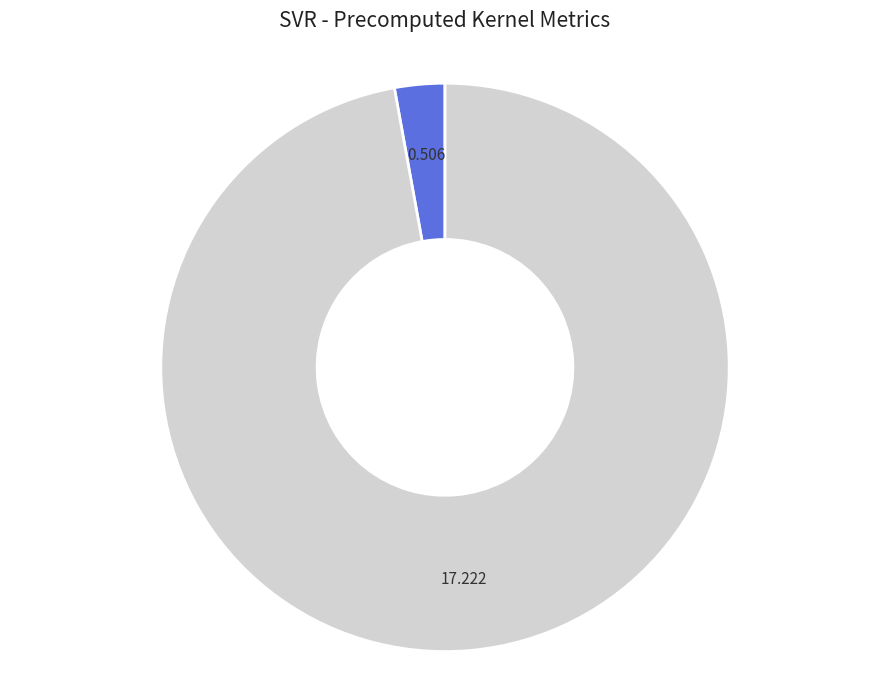

Rank the categories by value from highest to lowest.

mean_test_RMSE, mean_test_R-squared